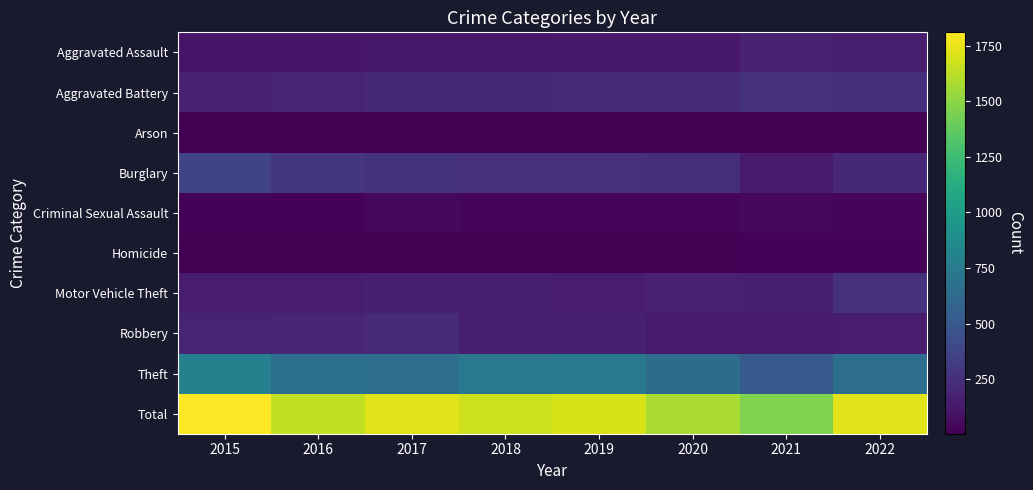

How many data points does each series have?

8